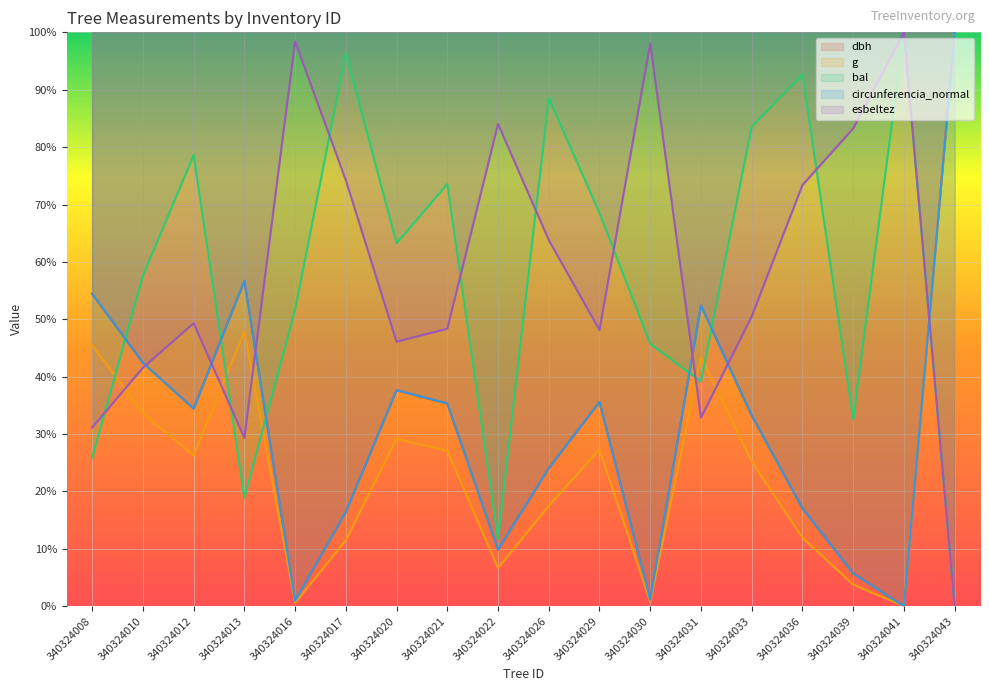

The circunferencia_normal series shows 54.4 at 340324008. True or false?

True